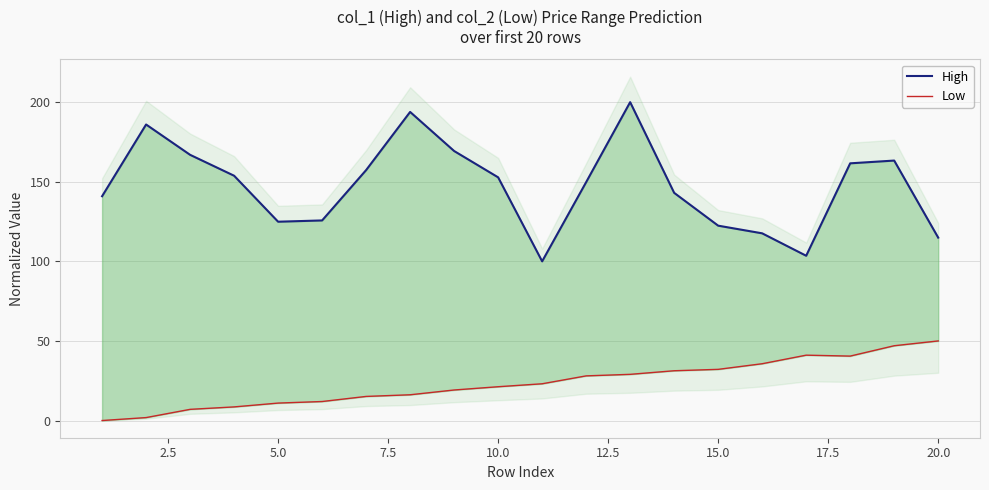

Rank the series by their average value, from highest to lowest.

High, Low